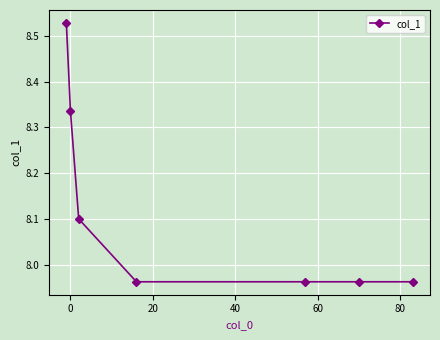

What is the average value?

8.1